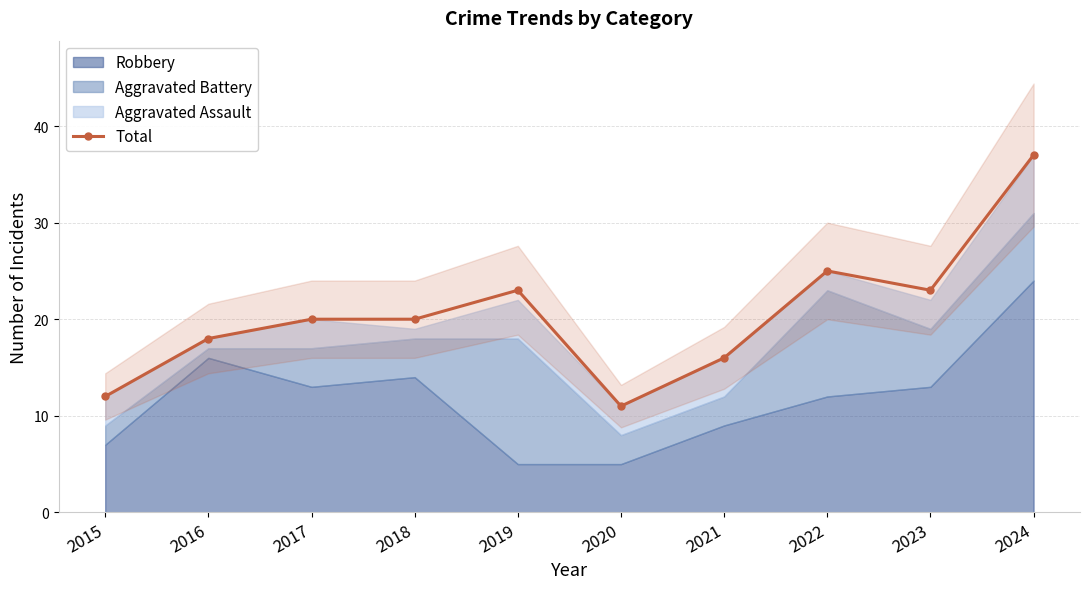

What is the difference between the maximum and second lowest values?

25